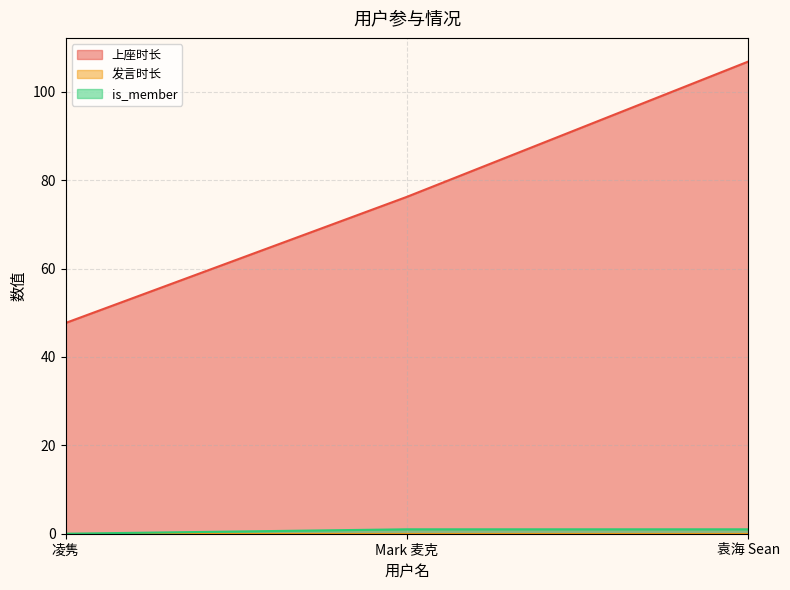

Which category has the lowest value in the 上座时长 series?

凌隽